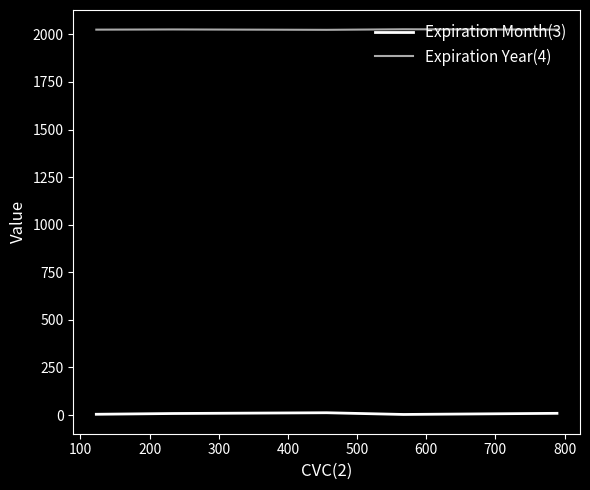

How many series are shown in this chart?

2